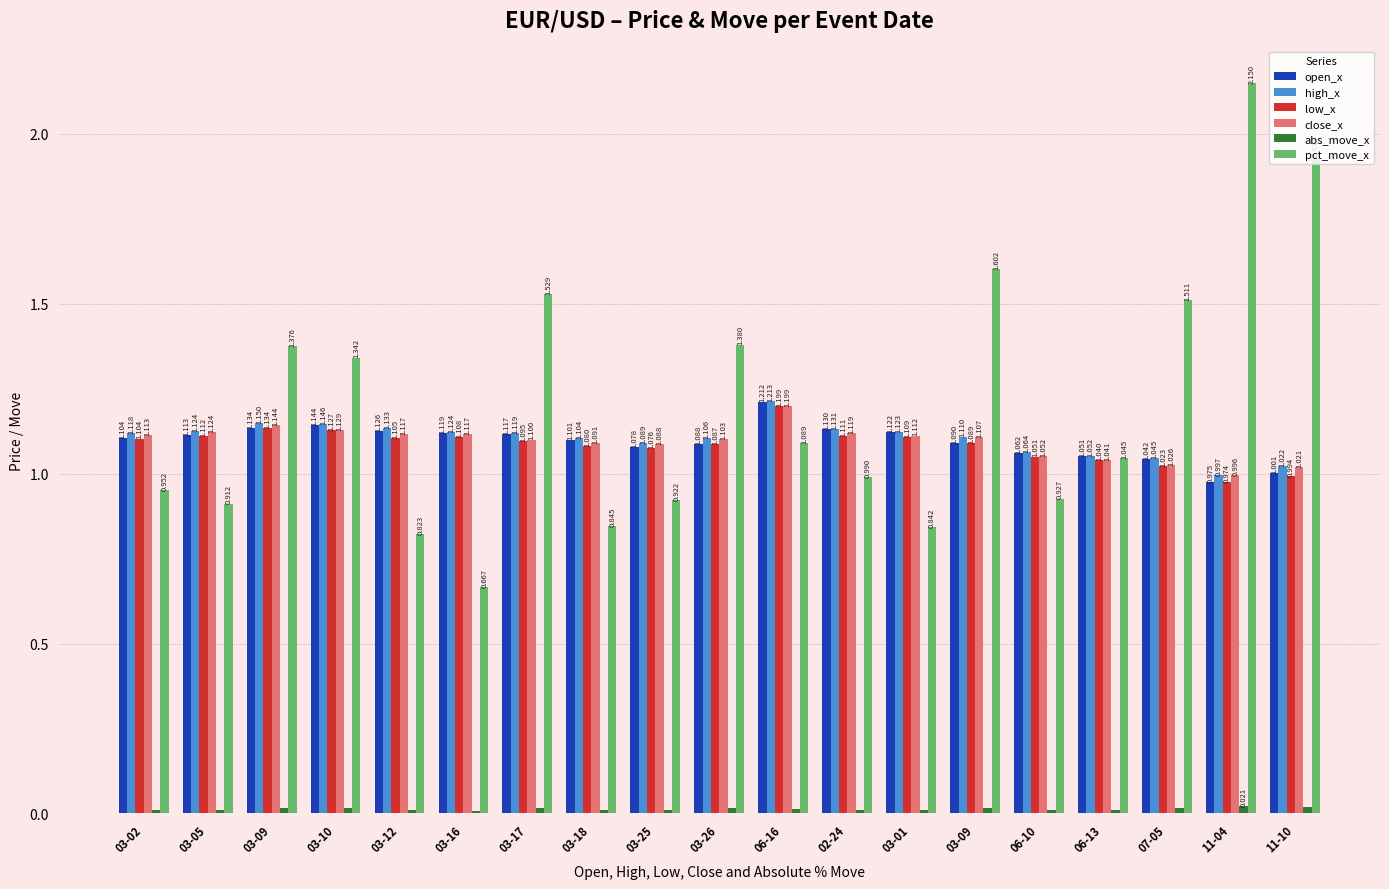

Which series has the widest spread of values?

pct_move_x